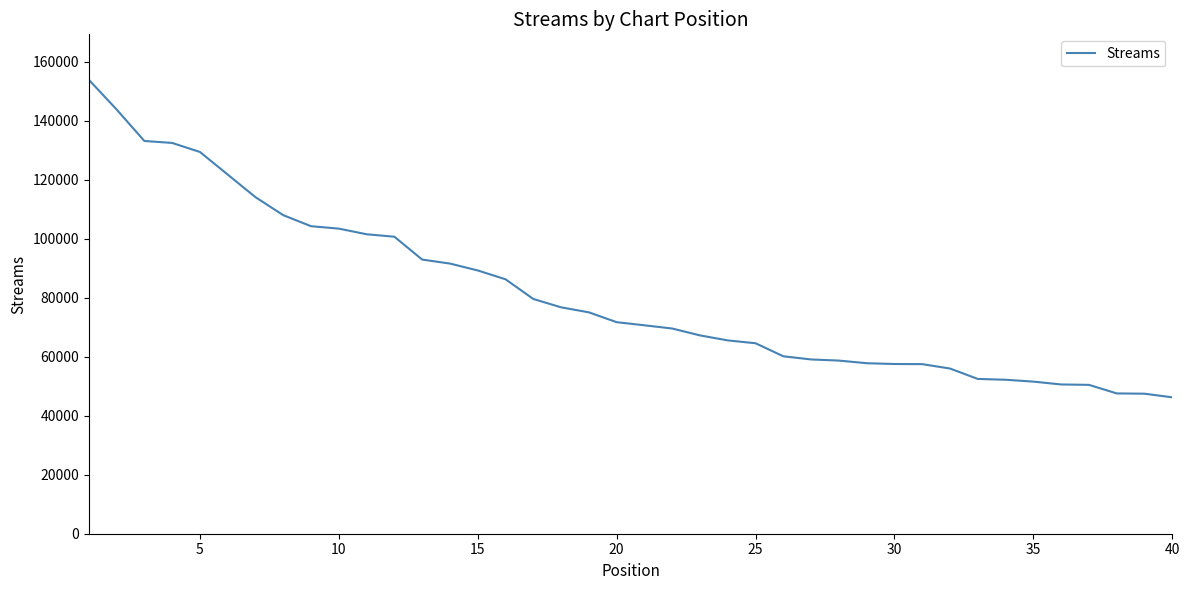

What is the maximum value shown in the chart?

153839